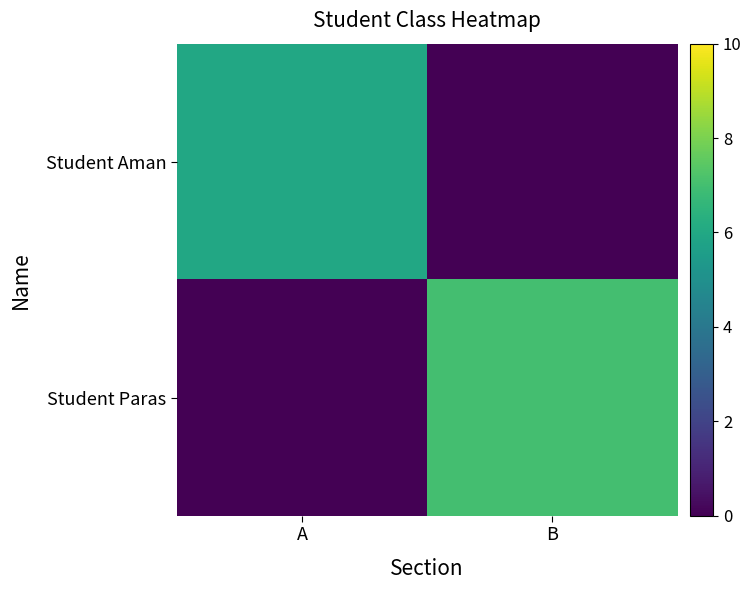

Reading left to right, transcribe all the data shown in this chart.

Student Aman: A=6	B=0
Student Paras: A=0	B=7